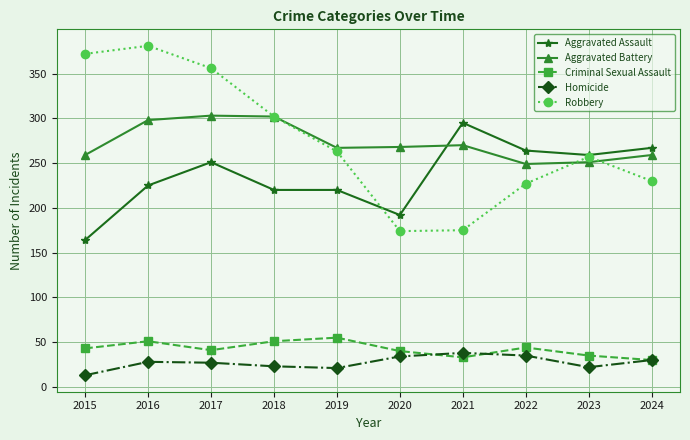

Is the value of Homicide at 2017 greater than the value of Aggravated Assault at 2015?

No